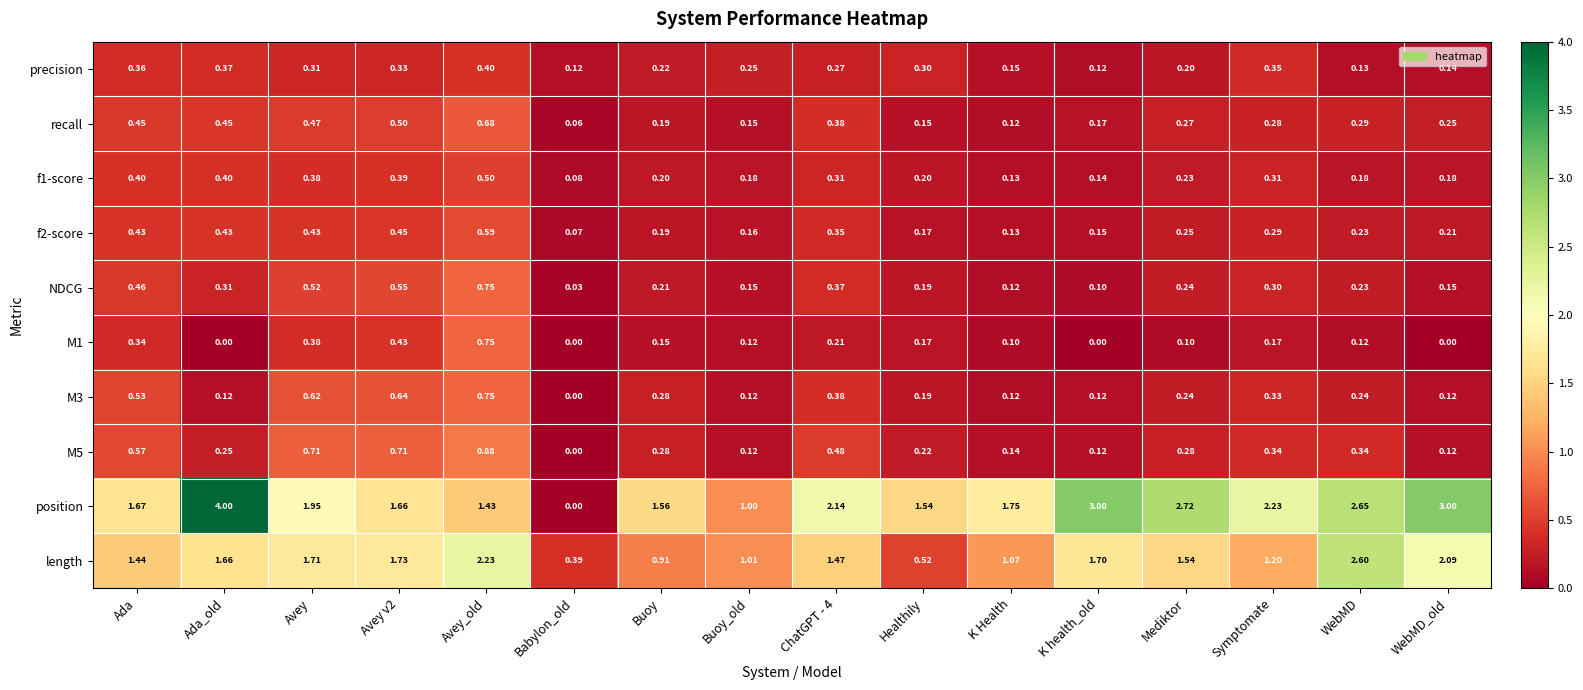

Is the value of f2-score at Ada greater than the value of NDCG at Buoy_old?

Yes